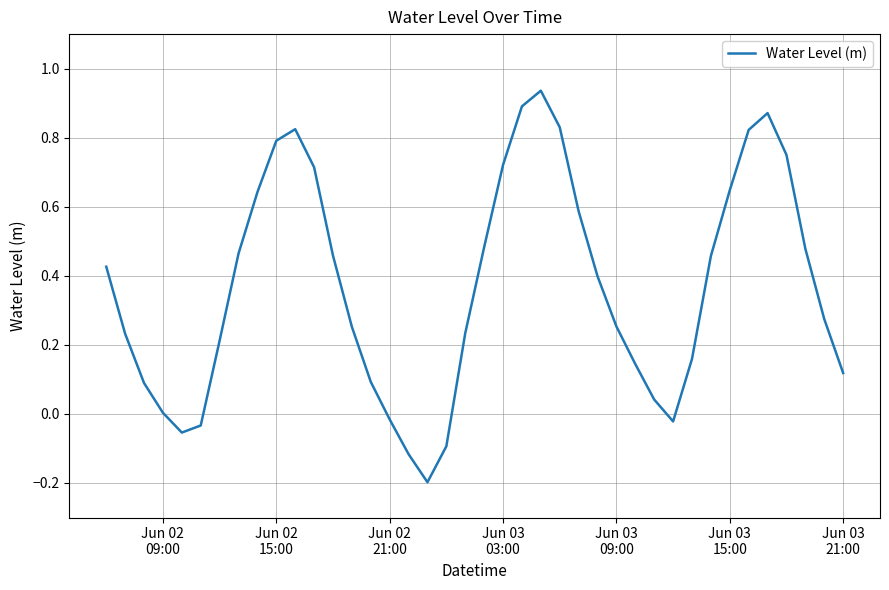

Does the chart display data point markers on the line(s)?

No